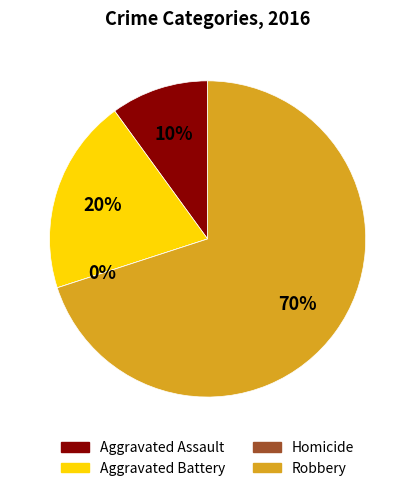

To the nearest percent, what portion does Aggravated Battery represent?

20%